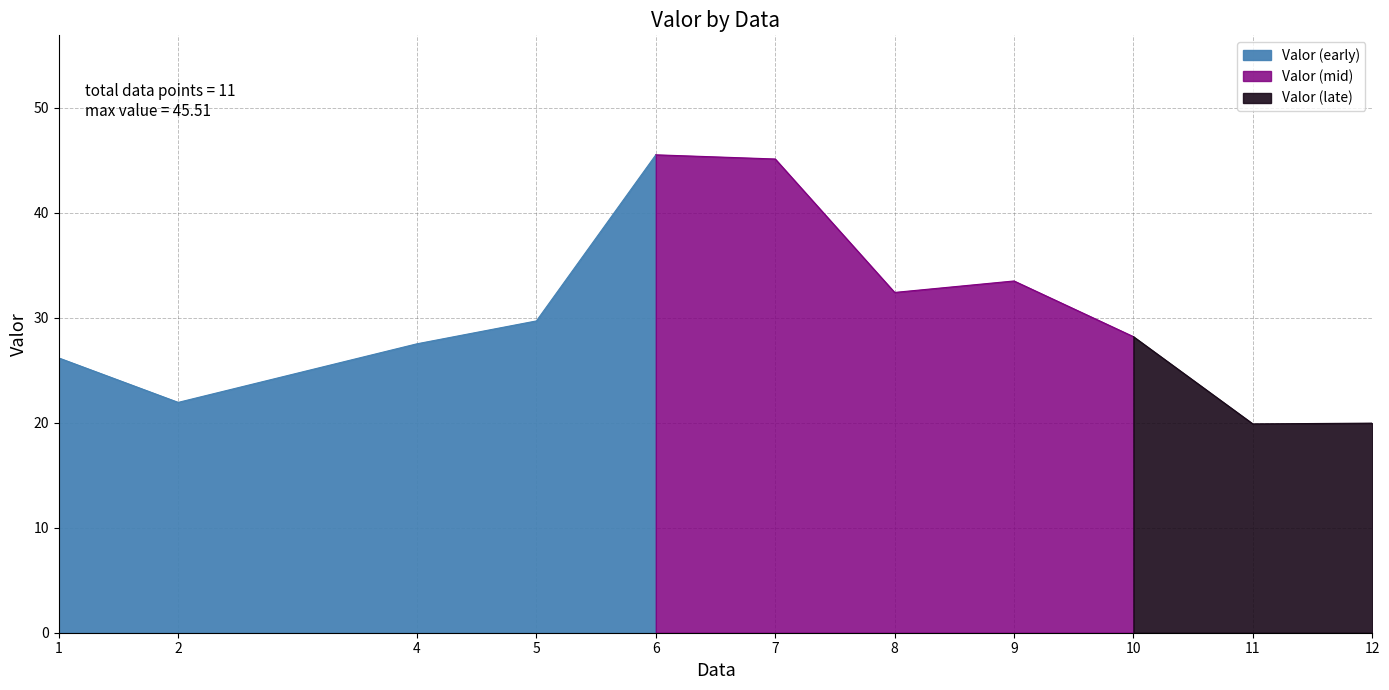

Reading right to left, extract all data points from this chart.

20.0	19.9	28.2	33.5	32.4	45.1	45.5	29.7	27.5	21.9	26.2